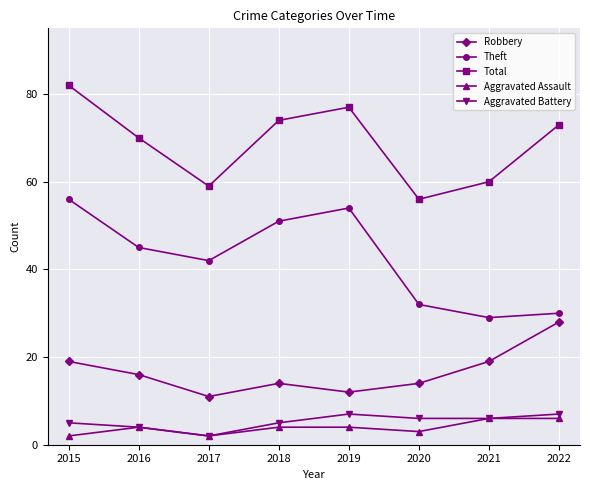

What is the maximum value shown in the chart?

82